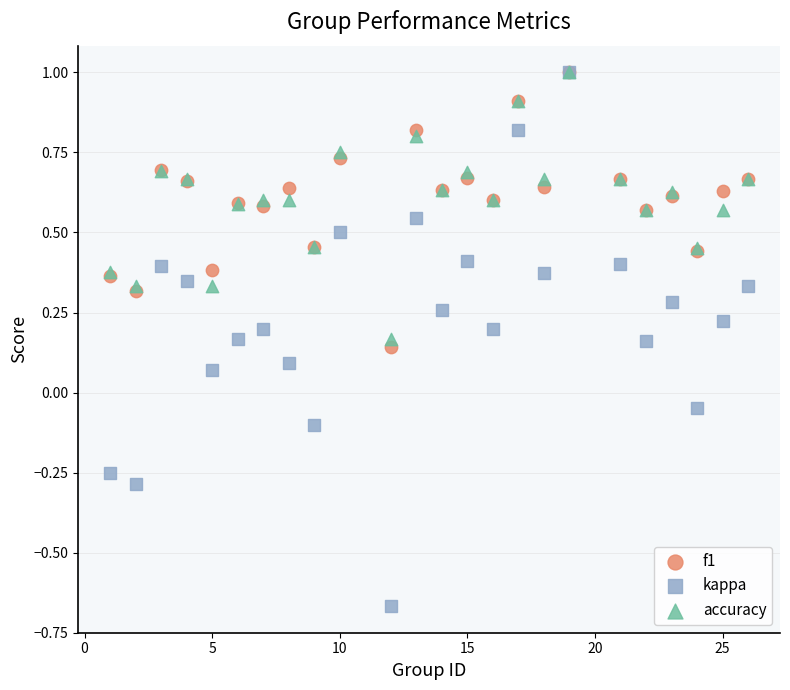

What are all the series names shown in the legend?

f1, kappa, accuracy